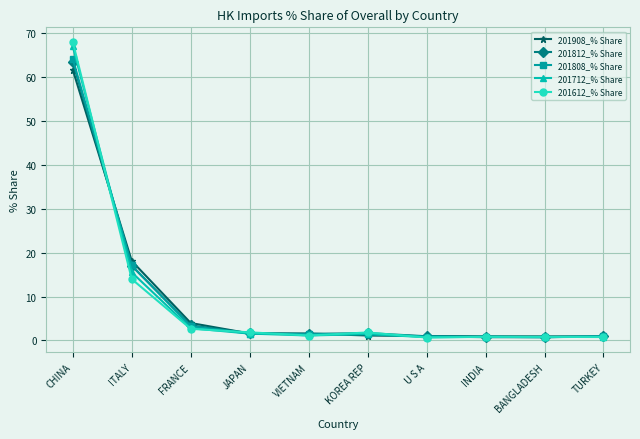

At which label is 201612_% Share closest to 34?

ITALY